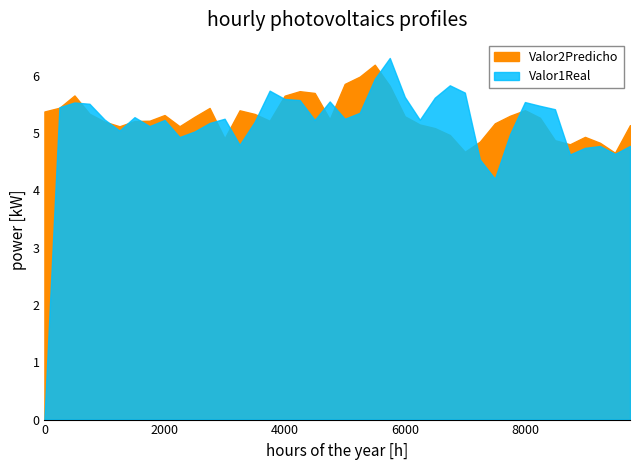

Rank the series by their average value, from lowest to highest.

Valor1Real, Valor2Predicho